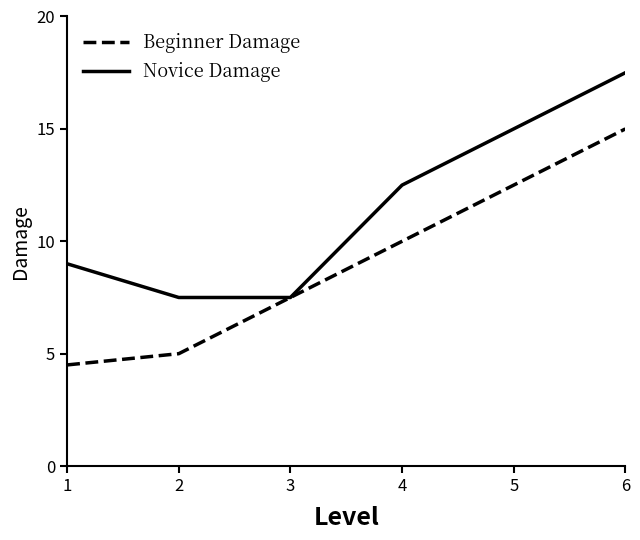

How many lines are shown in the chart?

2